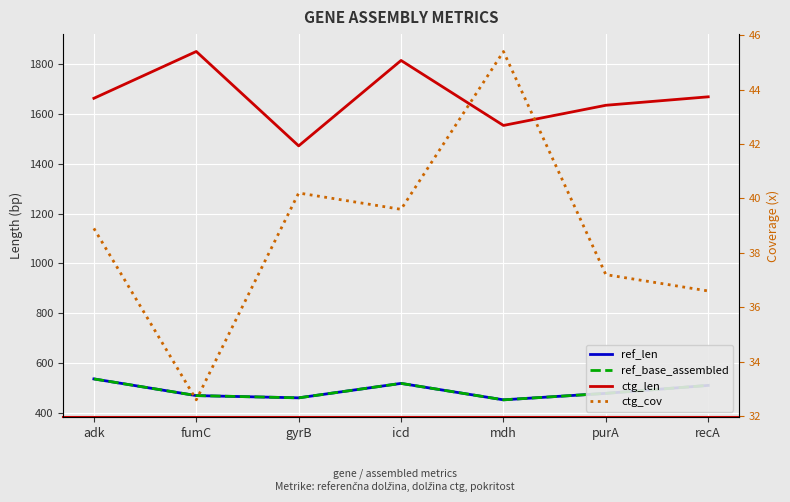

At which category is the sum across all series the highest?

icd